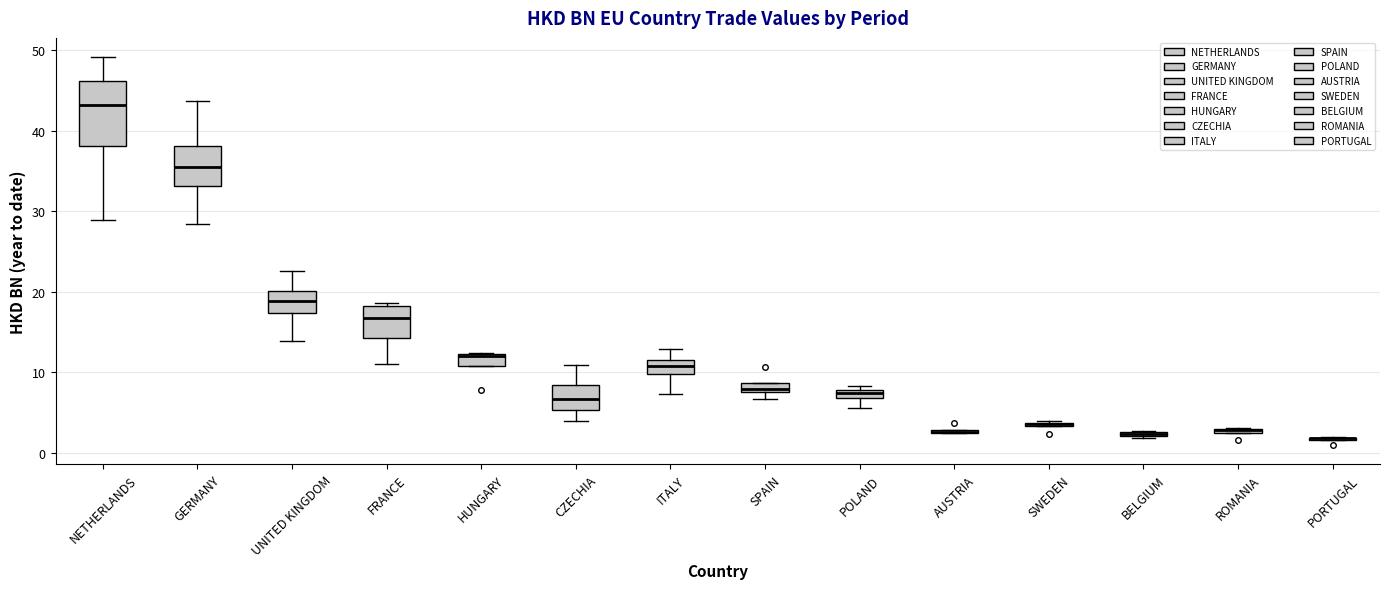

Where is the lower edge of the box for BELGIUM on the y-axis? The values are not printed on the chart, so give them approximately, as read against the axis.

2